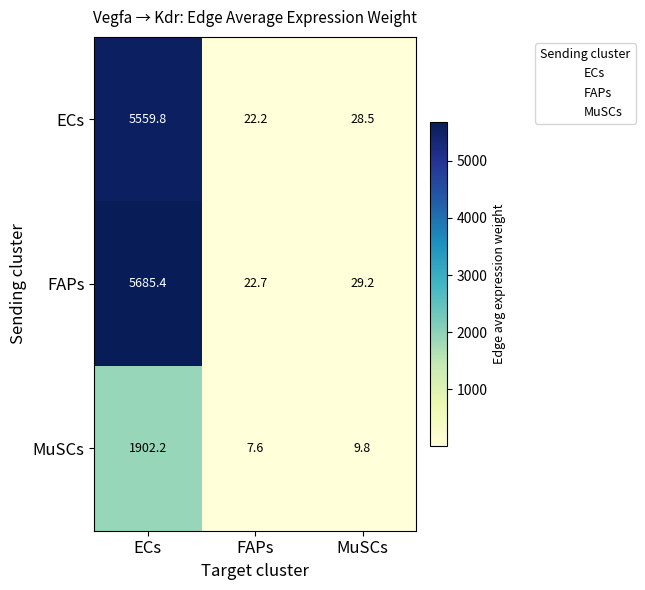

Which series has the largest total across all categories?

FAPs